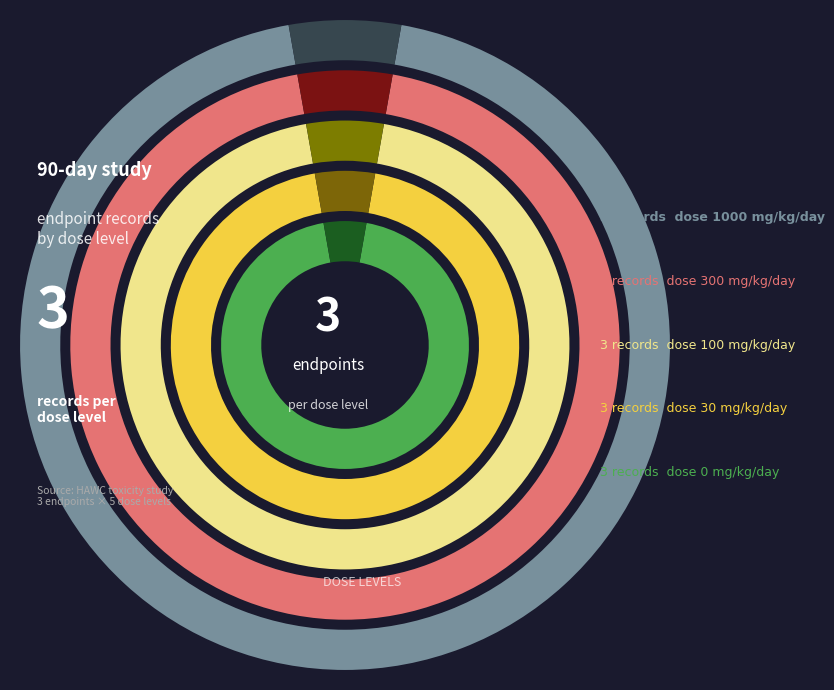

Does any single category account for the majority?

No